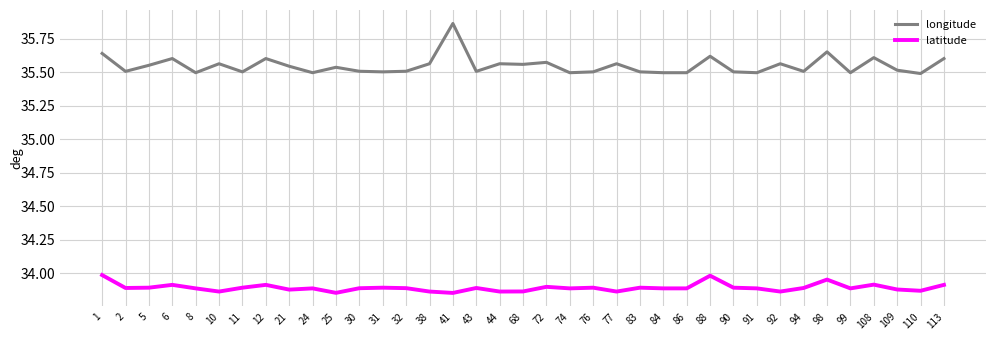

True or false: longitude has a value of 61.3 at 21.

False